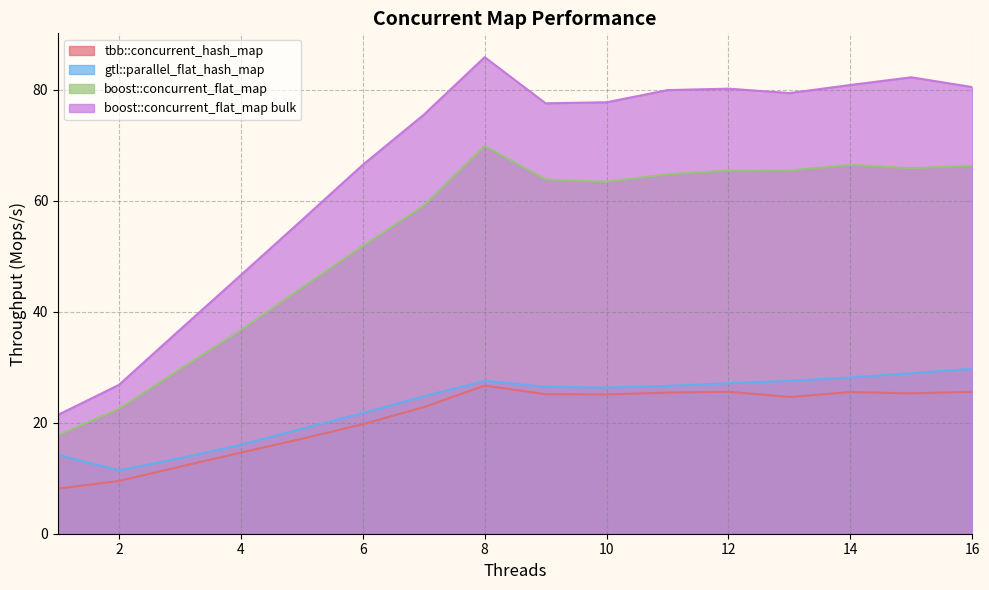

True or false: boost::concurrent_flat_map has a value of 16.2 at 4.

False